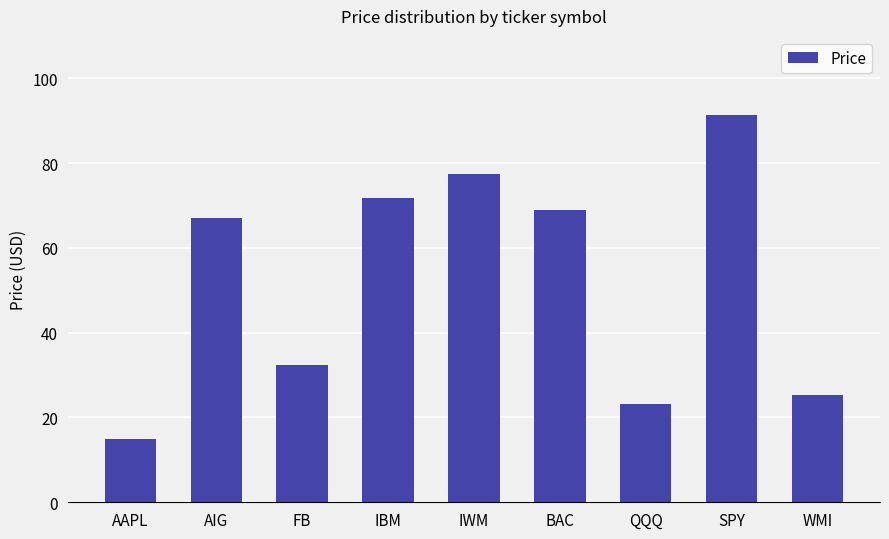

Count the number of data series in this chart.

1